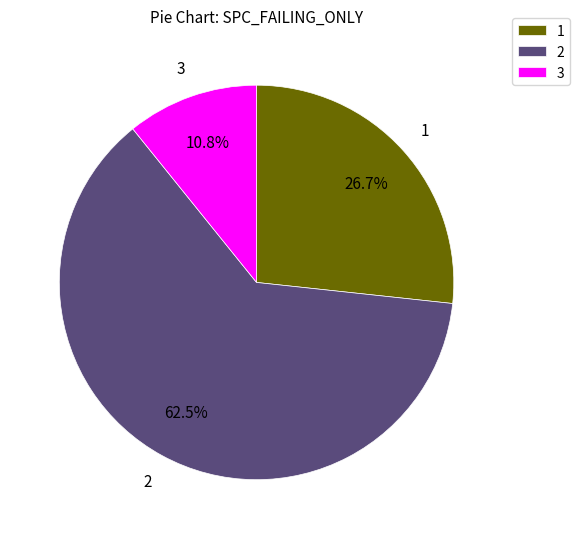

True or false: 2 accounts for 1% of the total.

False